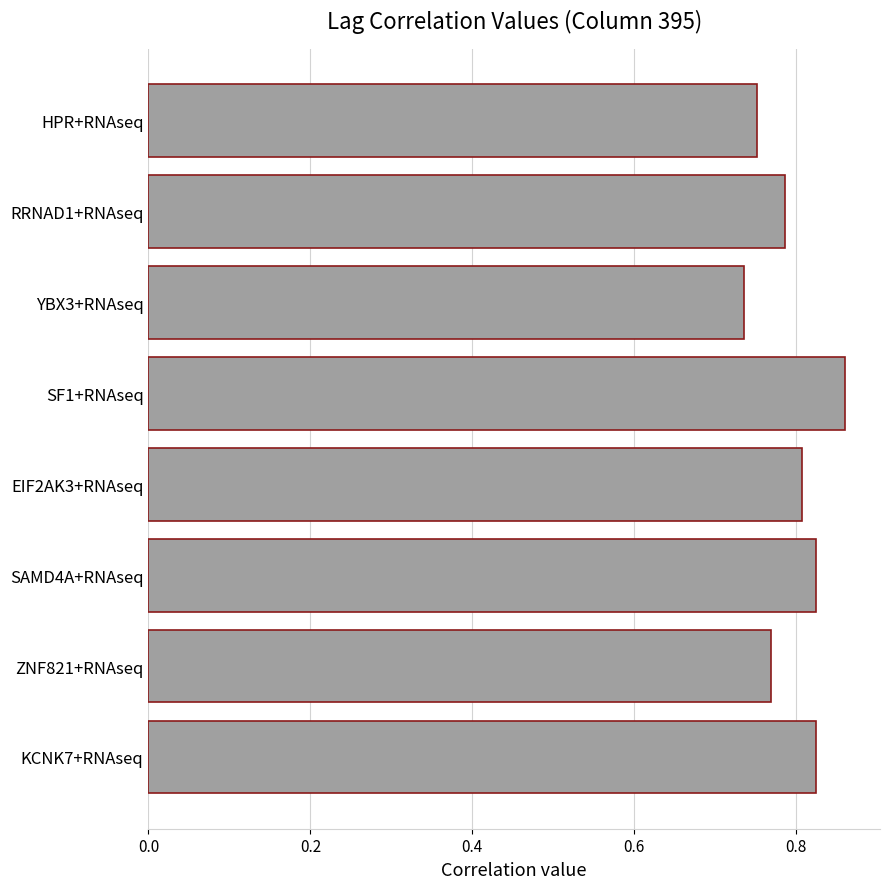

Which label corresponds to the smallest value in the chart?

YBX3+RNAseq